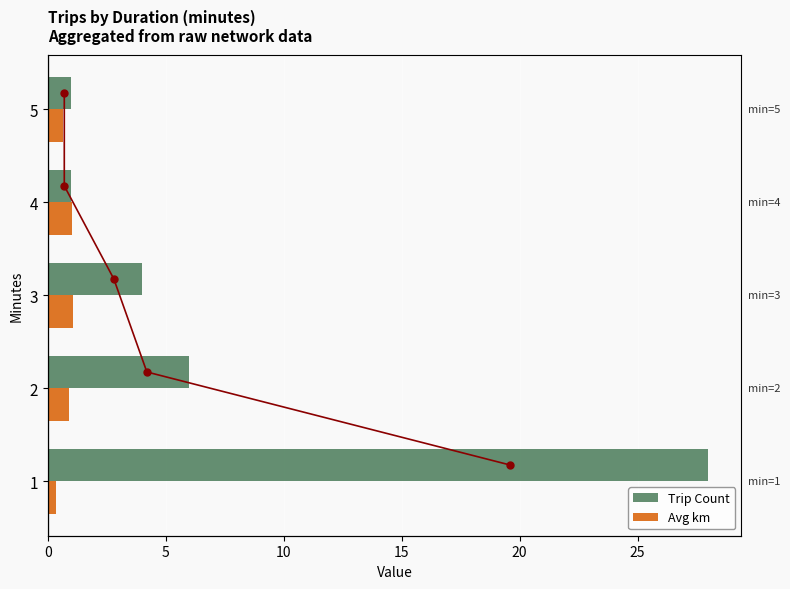

How many data points in Trip Count line are above 2?

3